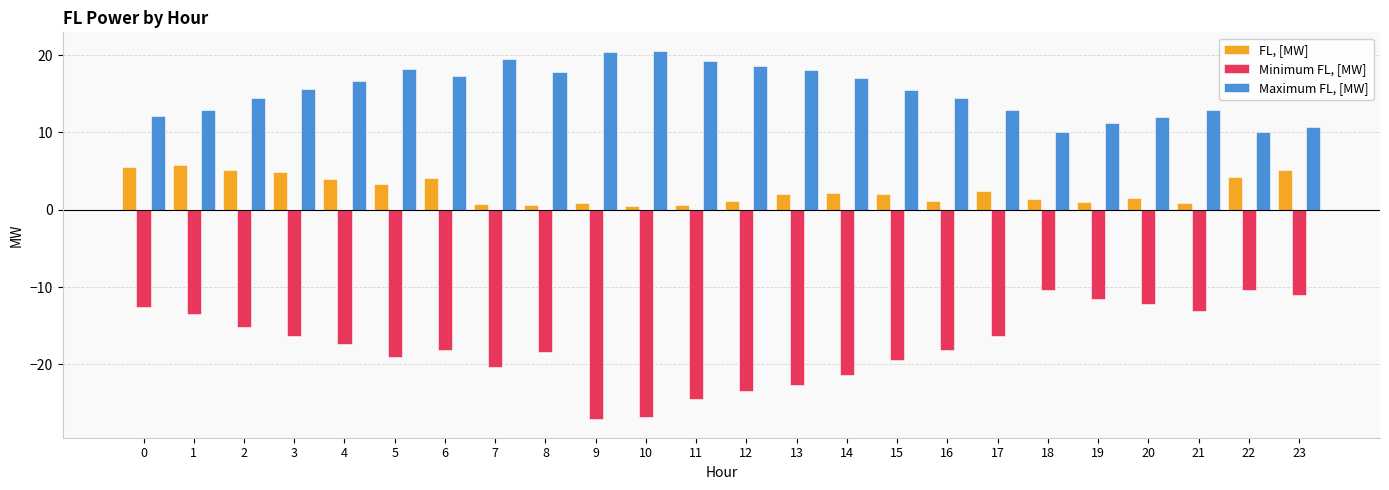

What is the total value across all series at 20?

1.3